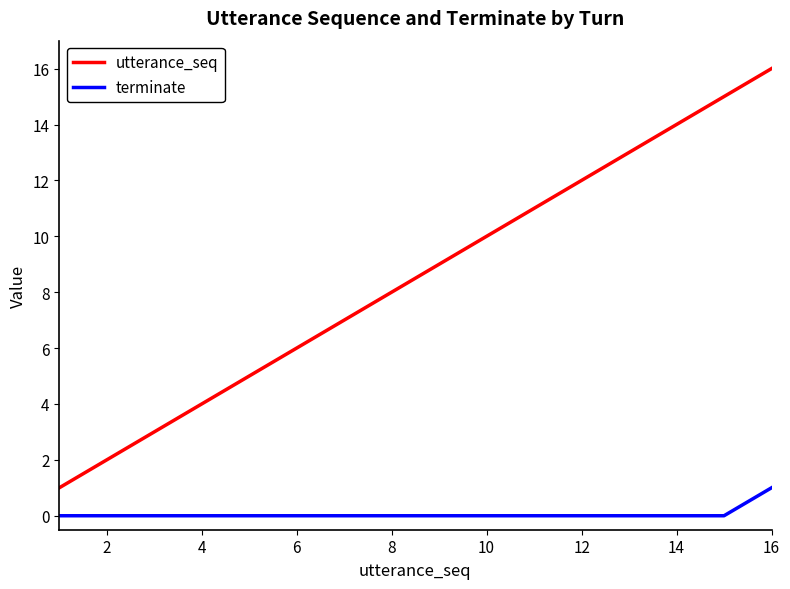

What is the difference between the maximum and minimum values in the terminate series?

1